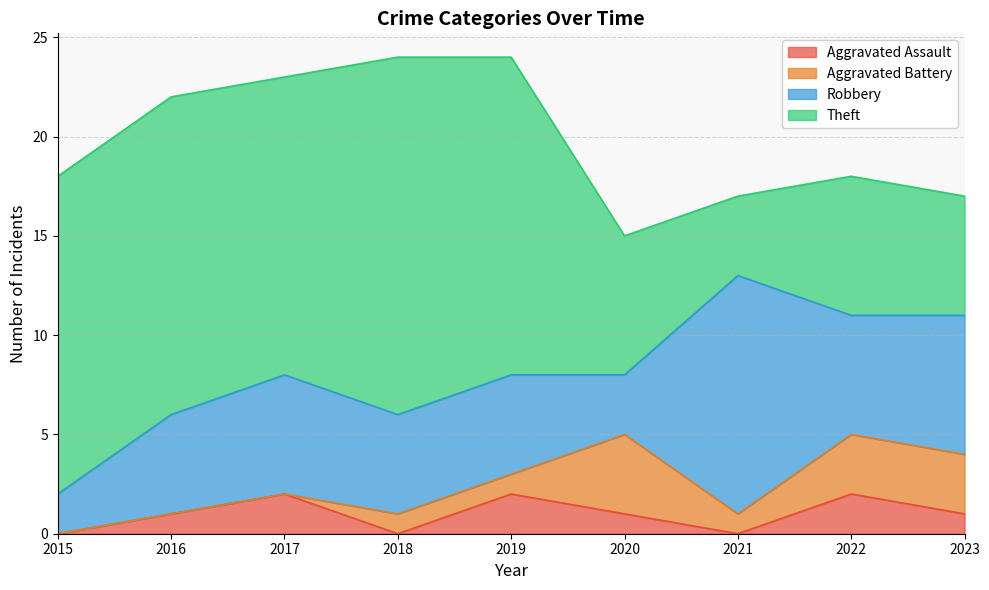

Which series ends up on top after the final intersection of Aggravated Assault and Aggravated Battery?

Aggravated Battery